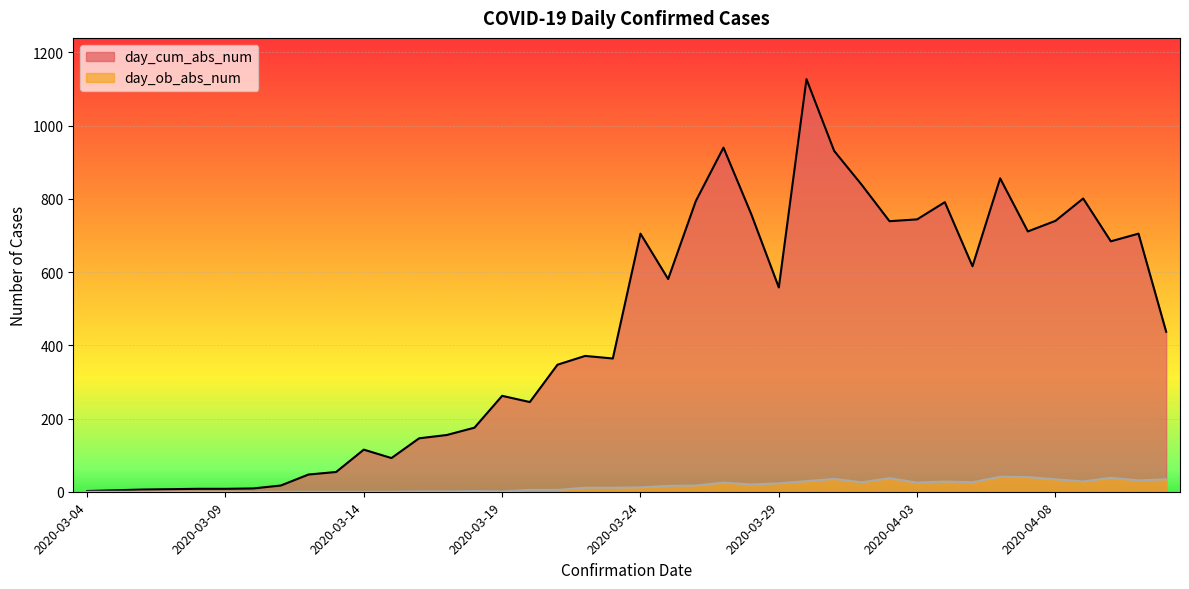

True or false: day_cum_abs_num and day_ob_abs_num cross at least once.

False